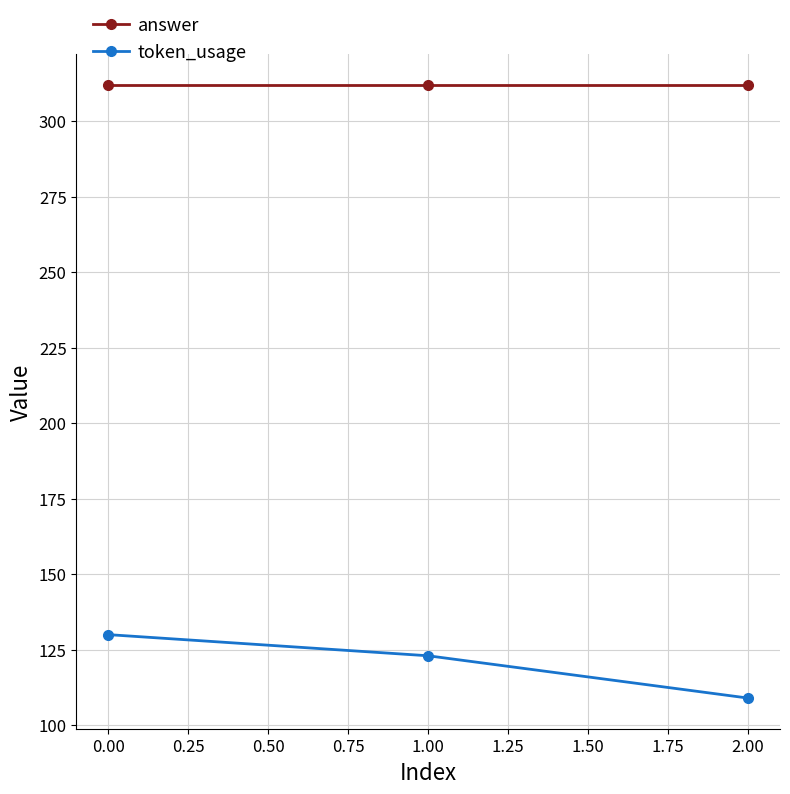

Which series has the widest spread of values?

token_usage